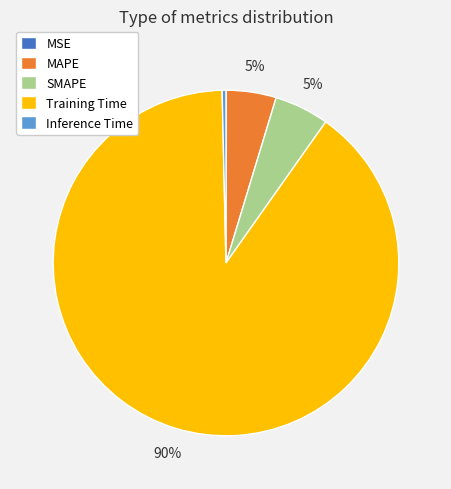

To the nearest percent, what is the combined percentage of SMAPE and Training Time?

95%